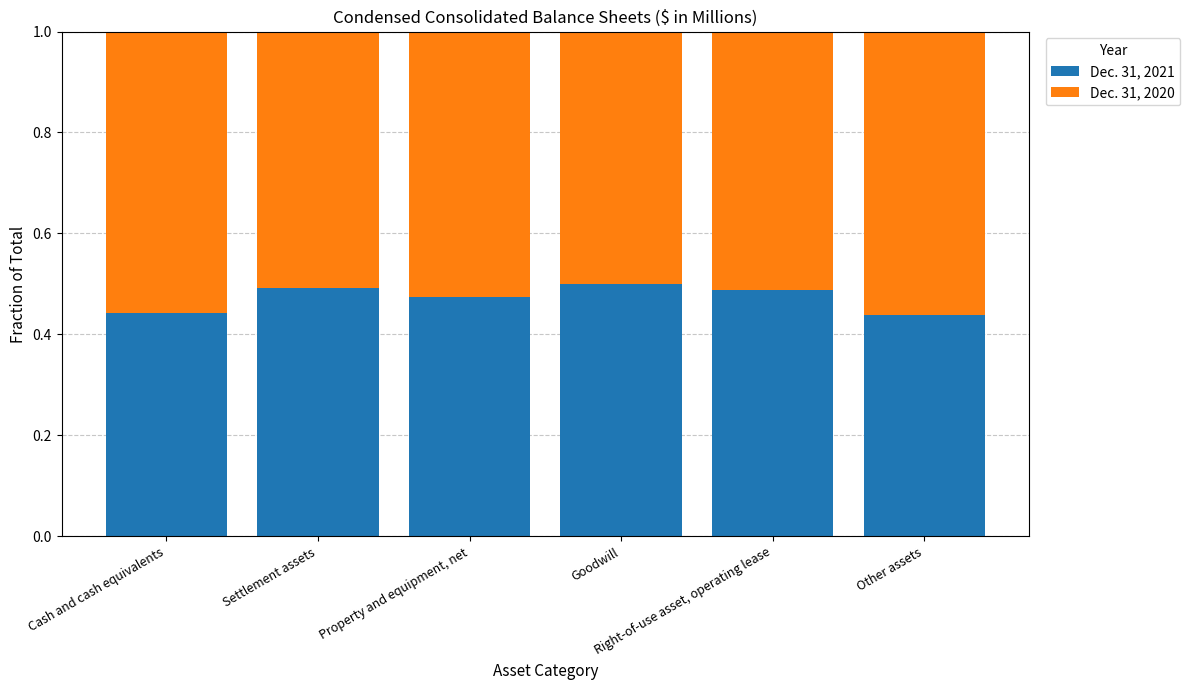

What is the sum of all Dec. 31, 2021 values?

2.8